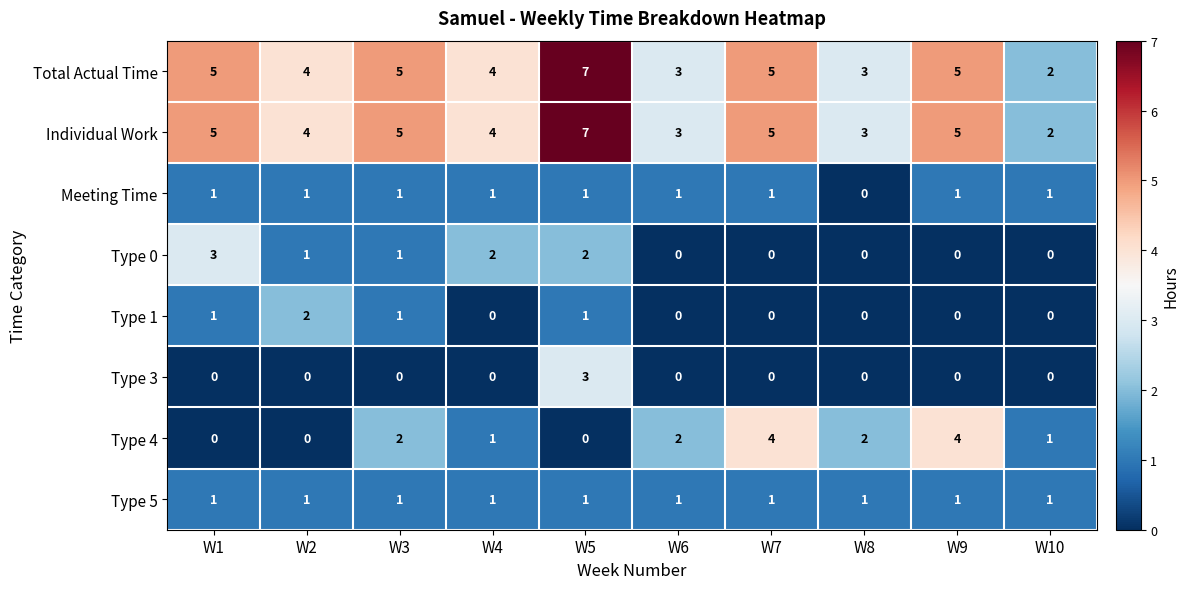

What is the average value of the Total Actual Time series?

4